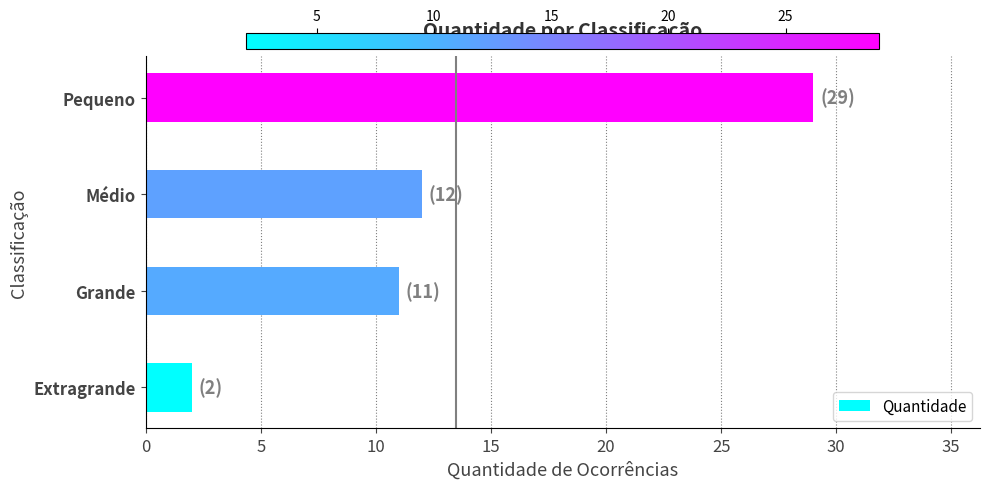

What is the difference between the maximum and minimum values?

27